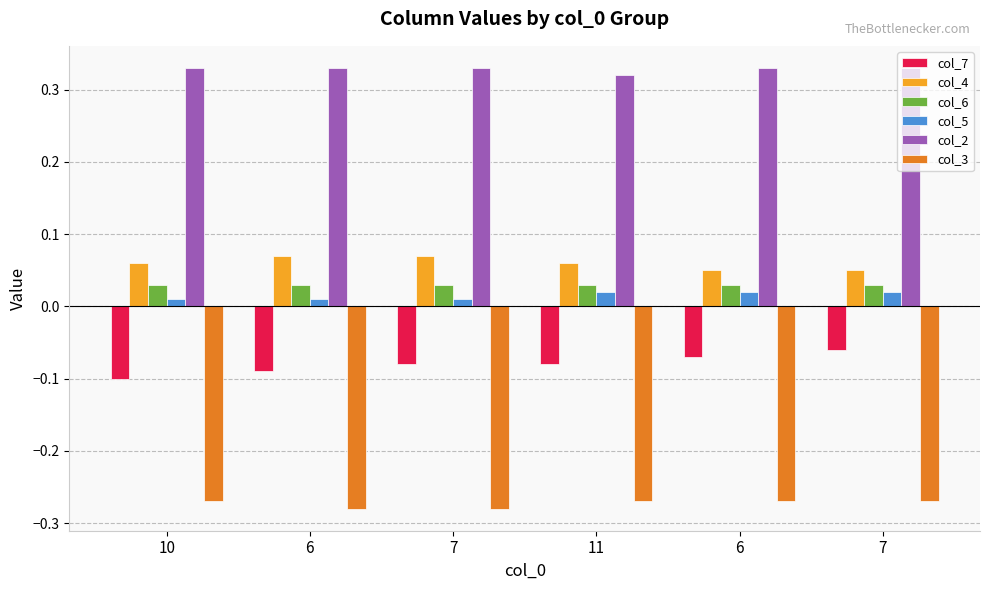

Which series has the largest total across all categories?

col_2